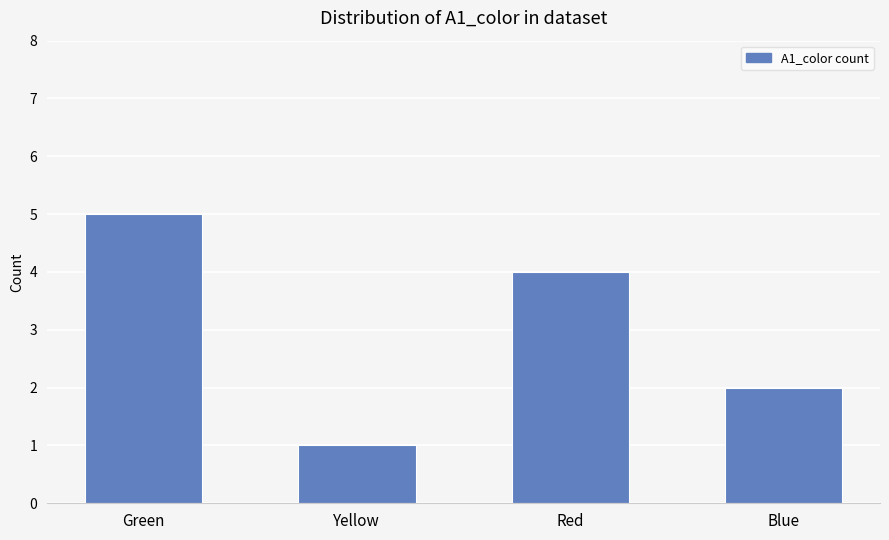

How many bars are there in total?

4